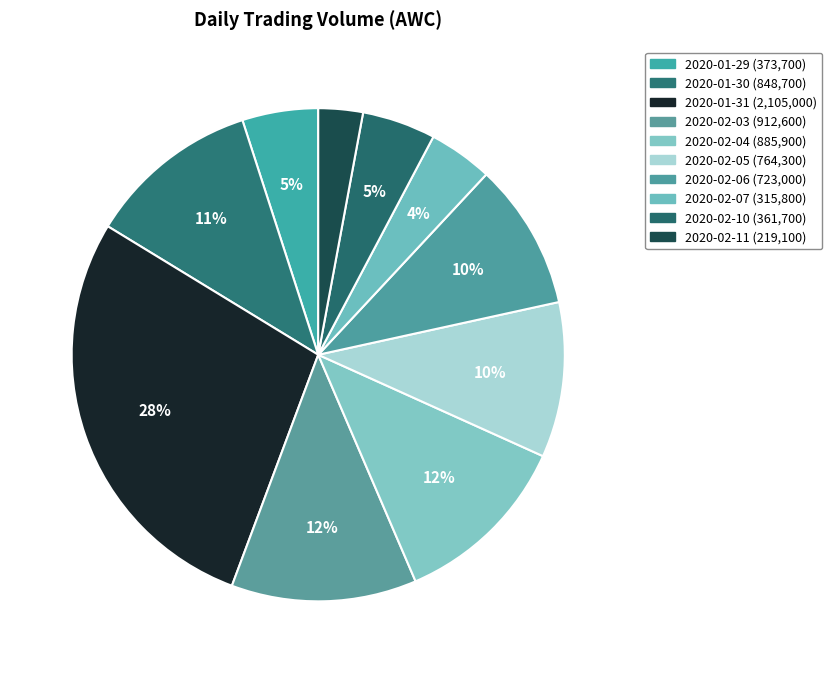

To the nearest percent, what is the average slice percentage?

10%